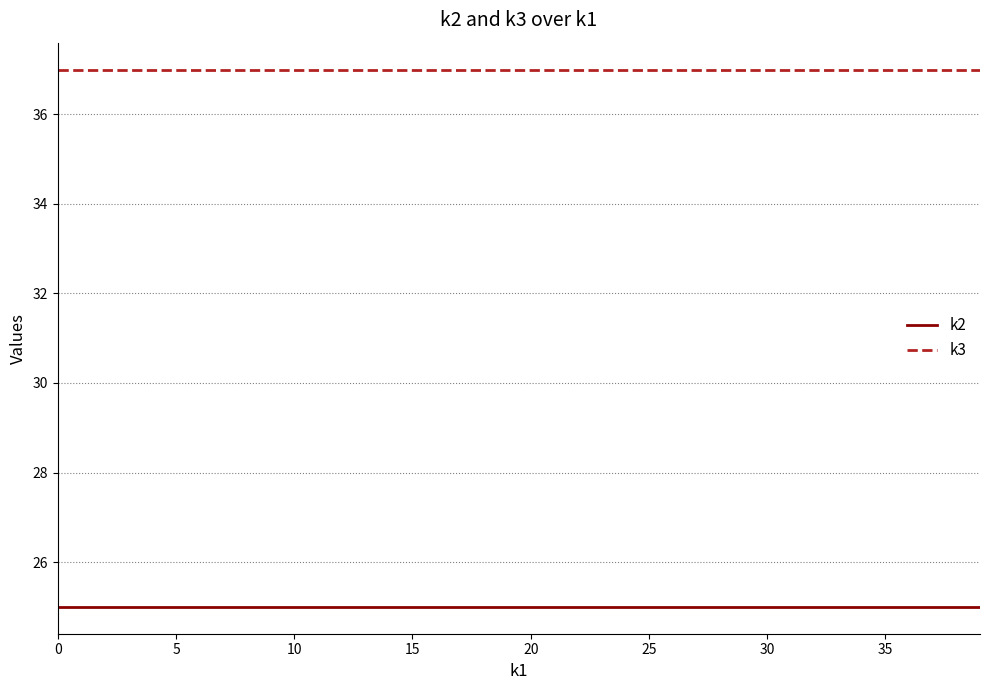

Which series has the largest total across all categories?

k3